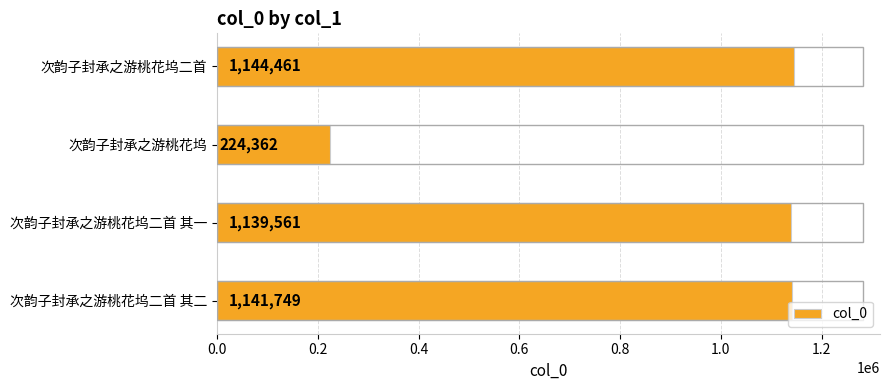

Rank the categories by value from lowest to highest.

次韵子封承之游桃花坞, 次韵子封承之游桃花坞二首 其一, 次韵子封承之游桃花坞二首 其二, 次韵子封承之游桃花坞二首